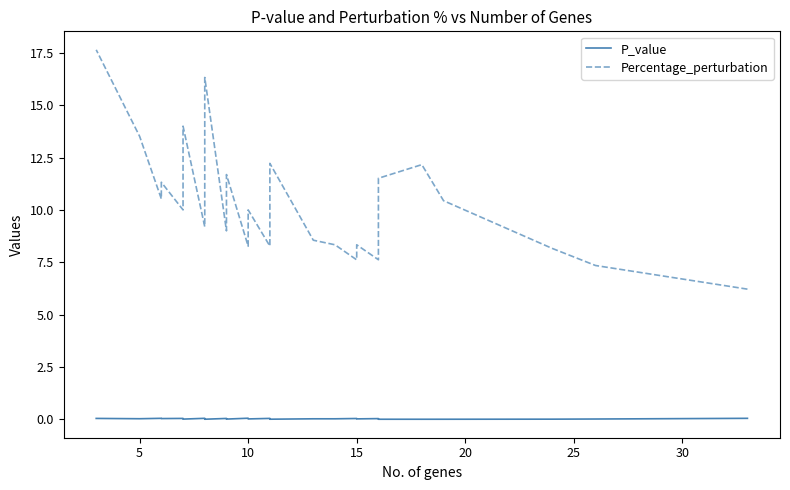

Is the value of Percentage_perturbation at 20 greater than the value of P_value at 27?

Yes